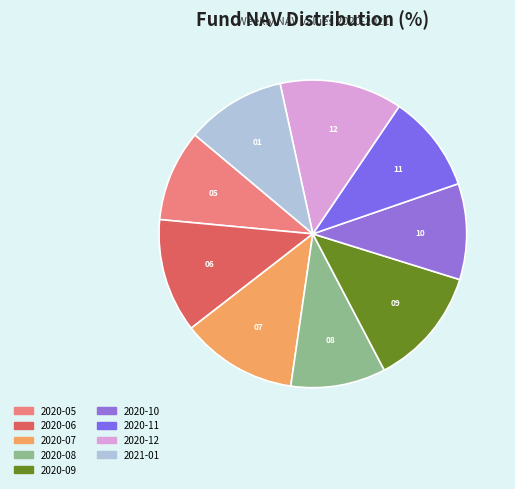

How many slices are in this pie chart?

9